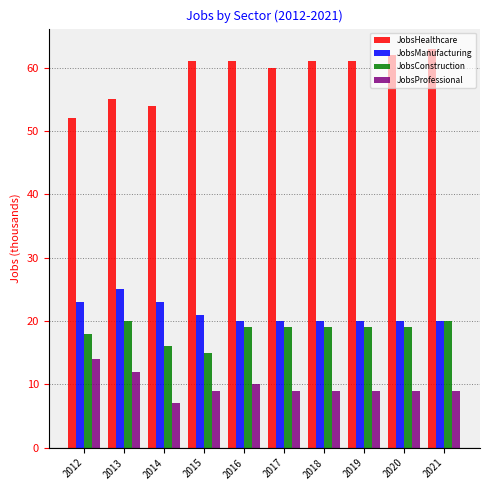

Read the JobsManufacturing value at 2019.

20